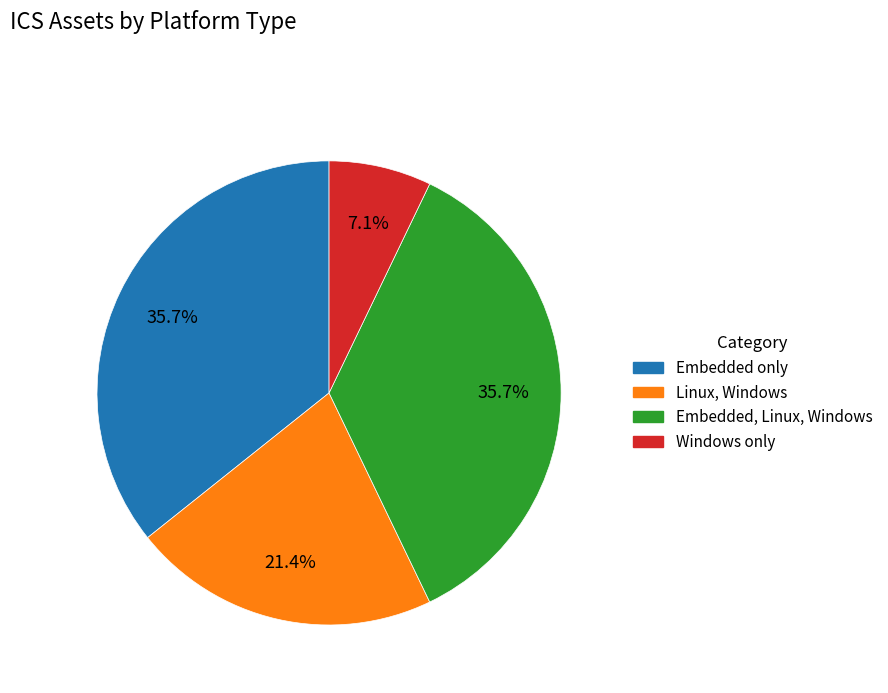

Is there any slice that represents more than half of the pie?

No